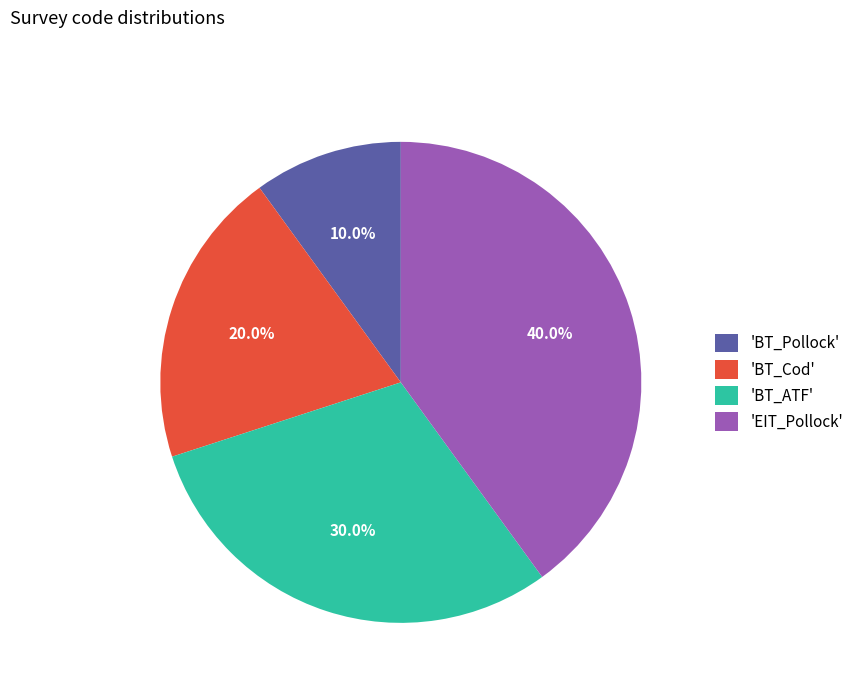

Rank the categories by value from highest to lowest.

'EIT_Pollock', 'BT_ATF', 'BT_Cod', 'BT_Pollock'